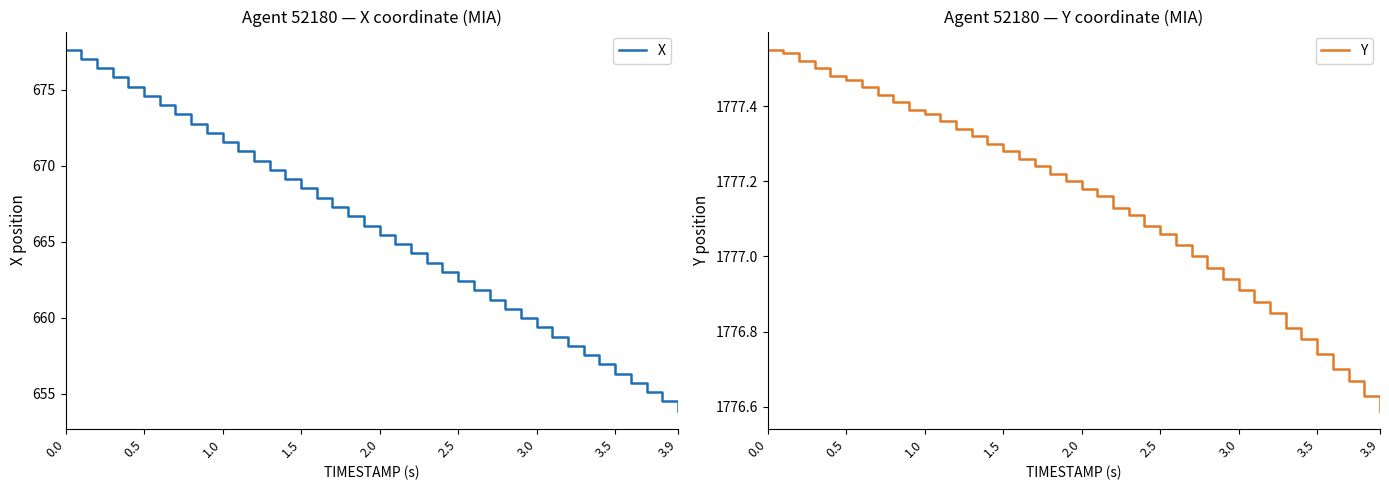

What is the minimum value for X?

653.9